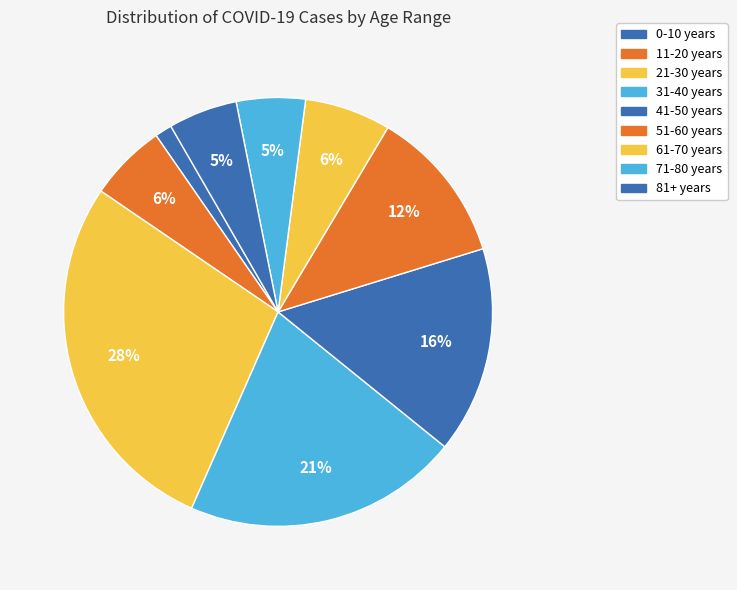

Is 11-20 years the majority of the pie?

No